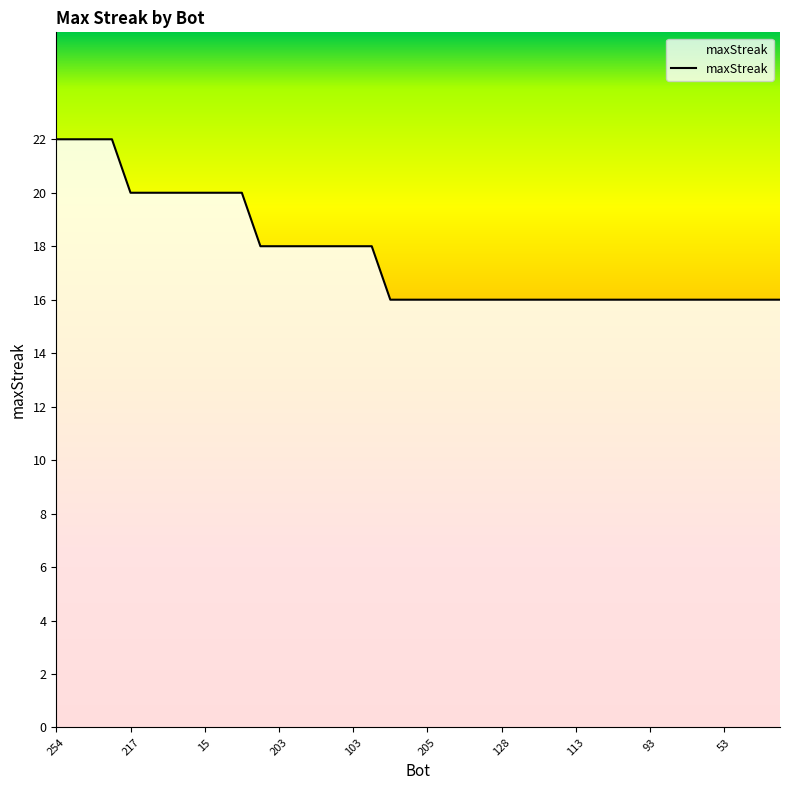

Reading right to left, extract all data points from this chart.

16	16	16	16	16	16	16	16	16	16	16	16	16	16	16	16	16	16	16	16	16	16	18	18	18	18	18	18	18	20	20	20	20	20	20	20	22	22	22	22